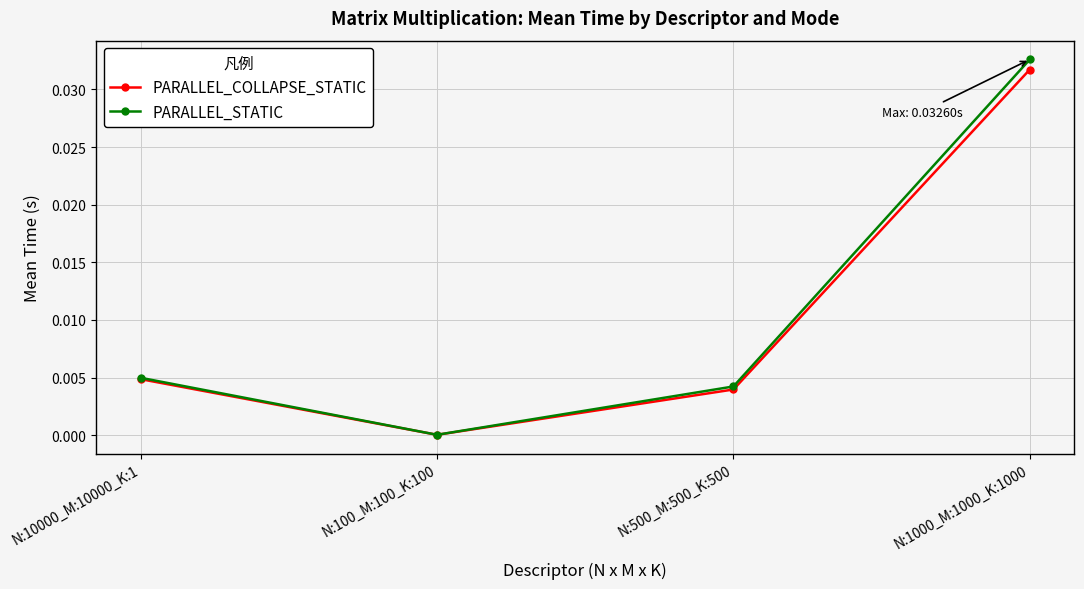

What position from the right is N:100_M:100_K:100?

3